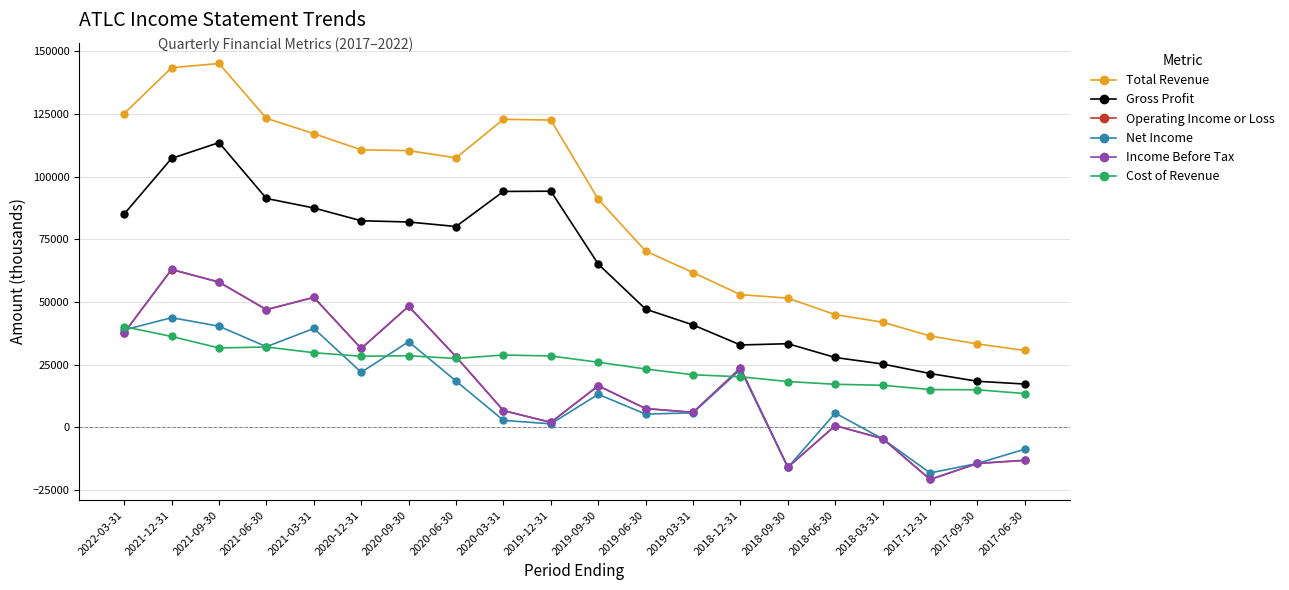

Which series ends up on top after the final intersection of Income Before Tax and Net Income?

Net Income